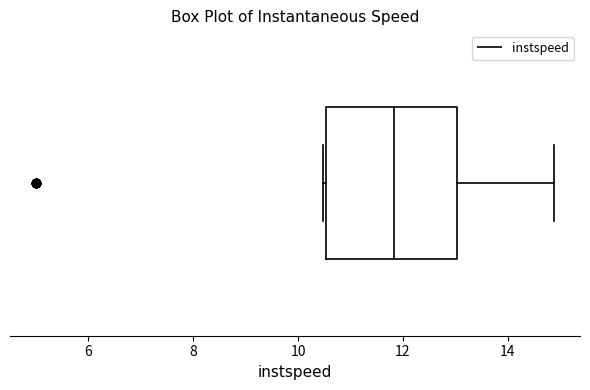

Where does the median line of the box sit on the x-axis? The values are not printed on the chart, so give them approximately, as read against the axis.

11.8